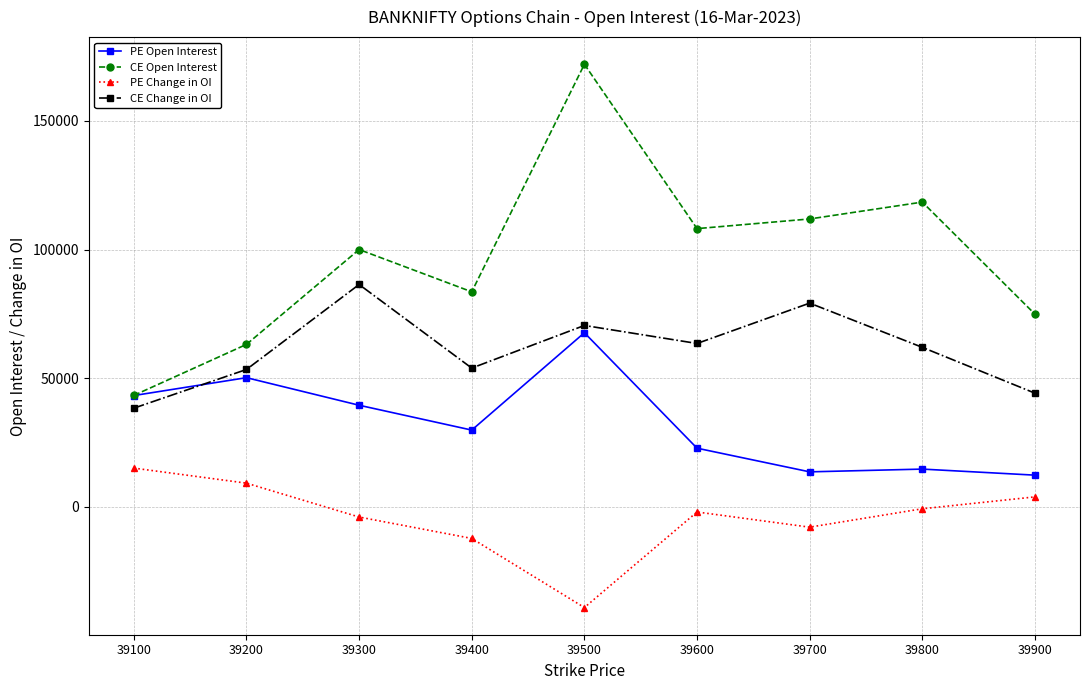

At which label is PE Change in OI closest to -12172?

39400